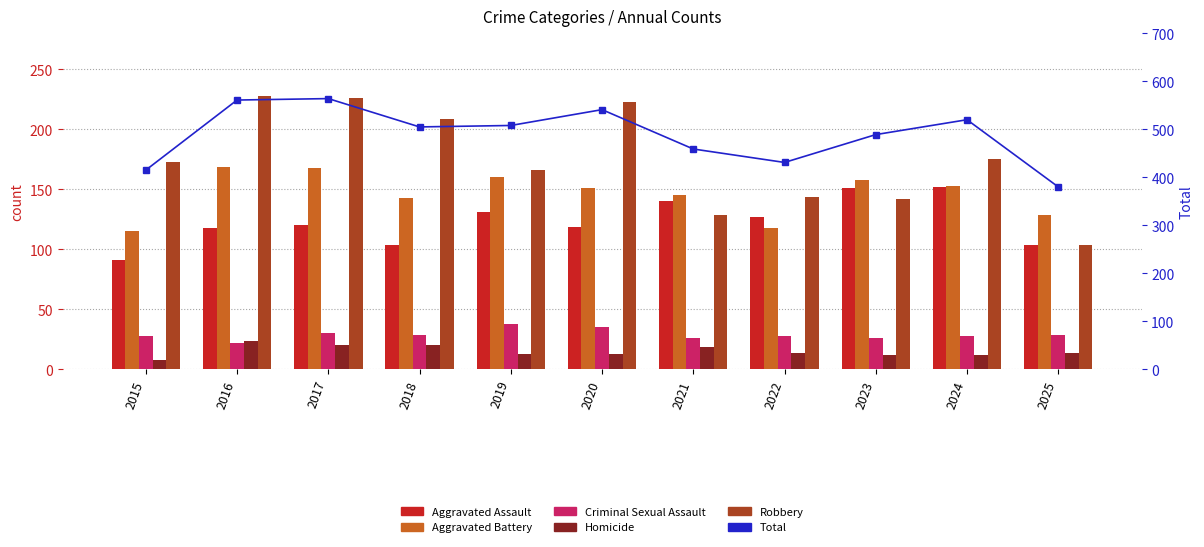

Between 2024 and 2018, which is larger?

2024